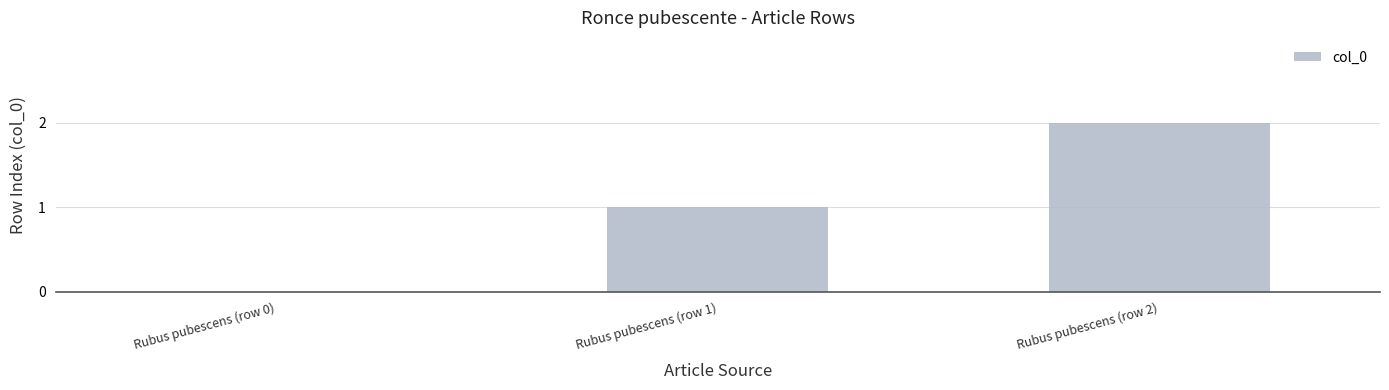

Count the number of data series in this chart.

1